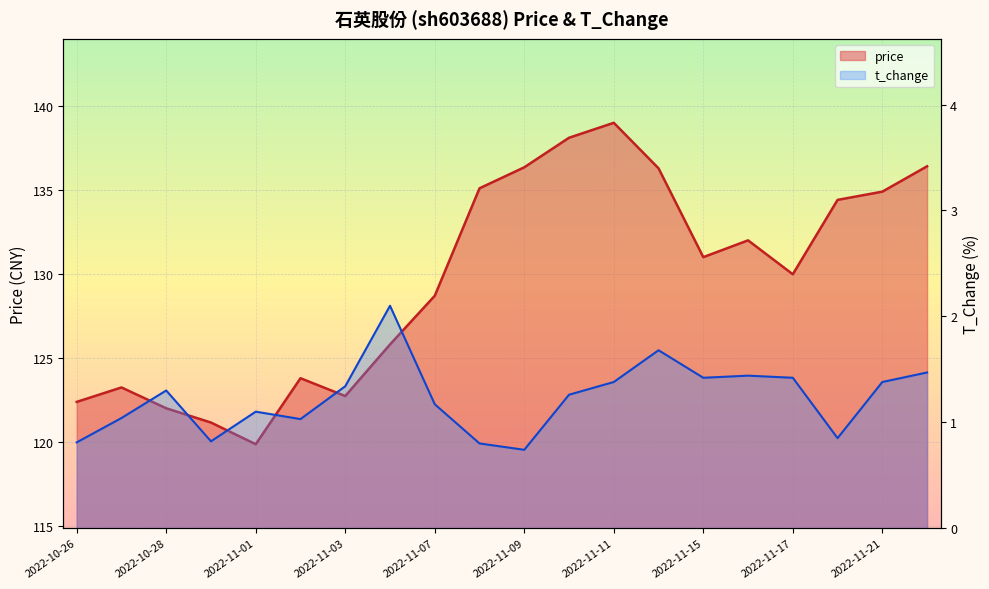

Read the price value at 2022-11-01.

119.9